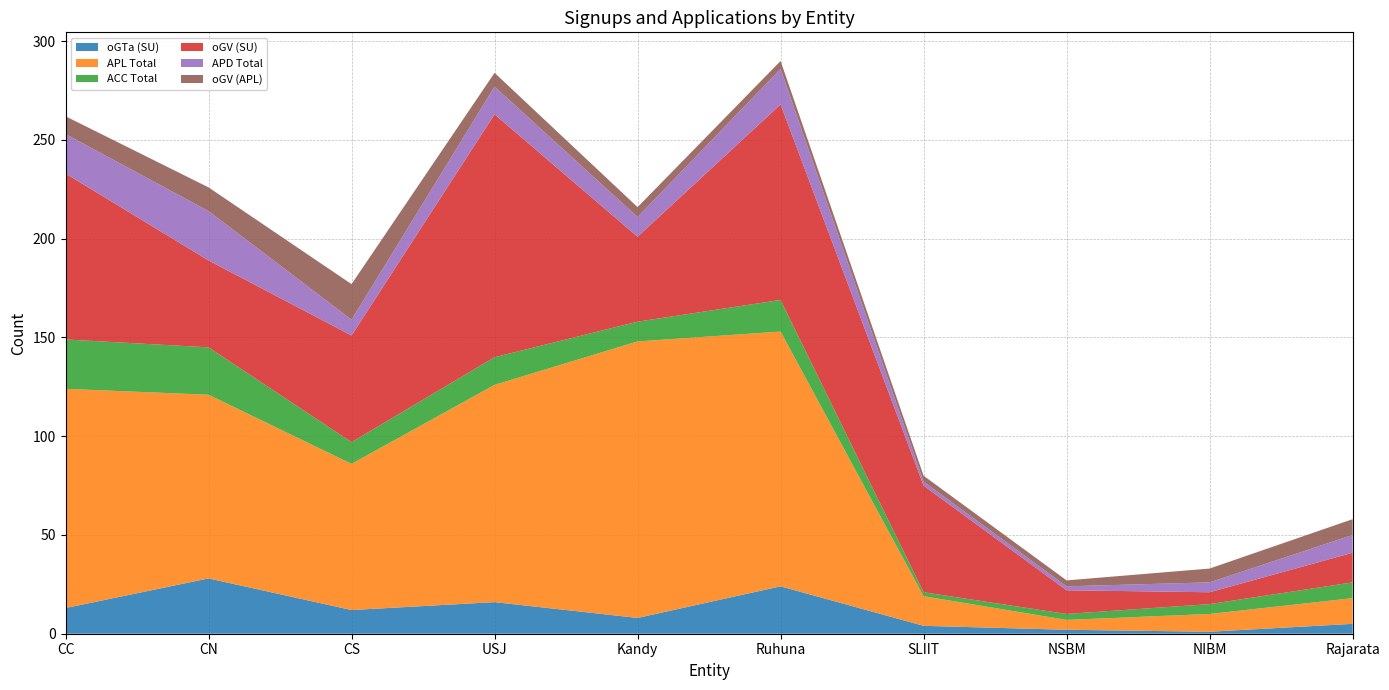

Reading left to right, what are all the values shown in this chart?

oGTa (SU): CC=13	CN=28	CS=12	USJ=16	Kandy=8	Ruhuna=24	SLIIT=4	NSBM=2	NIBM=1	Rajarata=5
APL Total: CC=111	CN=93	CS=74	USJ=110	Kandy=140	Ruhuna=129	SLIIT=15	NSBM=5	NIBM=9	Rajarata=13
ACC Total: CC=25	CN=24	CS=11	USJ=14	Kandy=10	Ruhuna=16	SLIIT=2	NSBM=3	NIBM=5	Rajarata=8
oGV (SU): CC=84	CN=44	CS=54	USJ=123	Kandy=43	Ruhuna=99	SLIIT=54	NSBM=12	NIBM=6	Rajarata=15
APD Total: CC=20	CN=25	CS=8	USJ=14	Kandy=10	Ruhuna=18	SLIIT=2	NSBM=2	NIBM=5	Rajarata=9
oGV (APL): CC=9	CN=12	CS=18	USJ=7	Kandy=5	Ruhuna=4	SLIIT=3	NSBM=3	NIBM=7	Rajarata=8